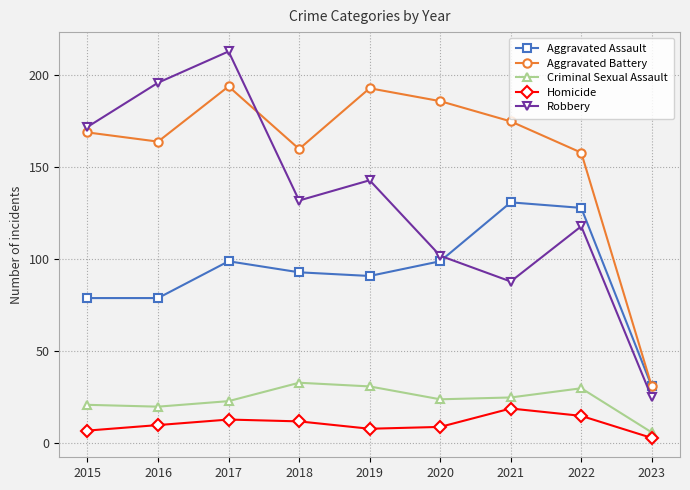

What is the total value across all series at 2017?

542